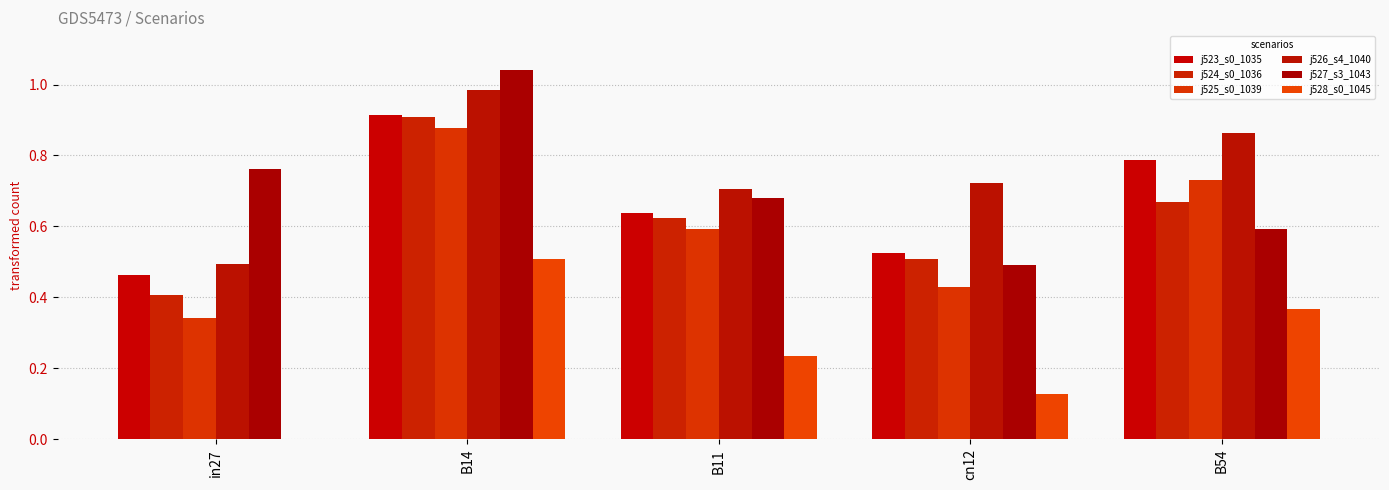

What is the value of the j528_s0_1045 bar at the 4th from the left?

0.1